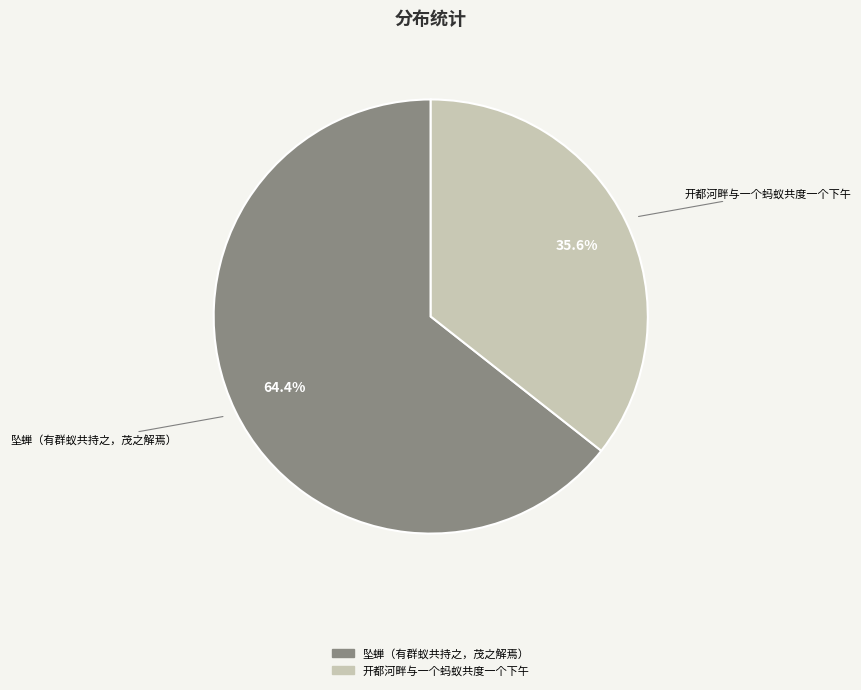

To the nearest percent, what is the difference between the largest and smallest slice percentages?

29%